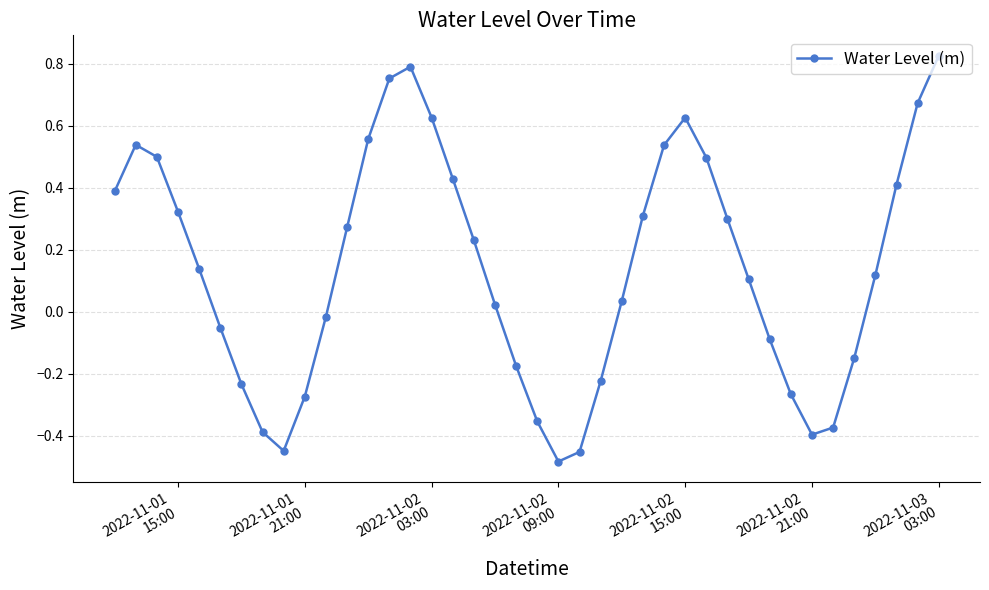

True or false: the data has more than 1 interior local peaks.

True